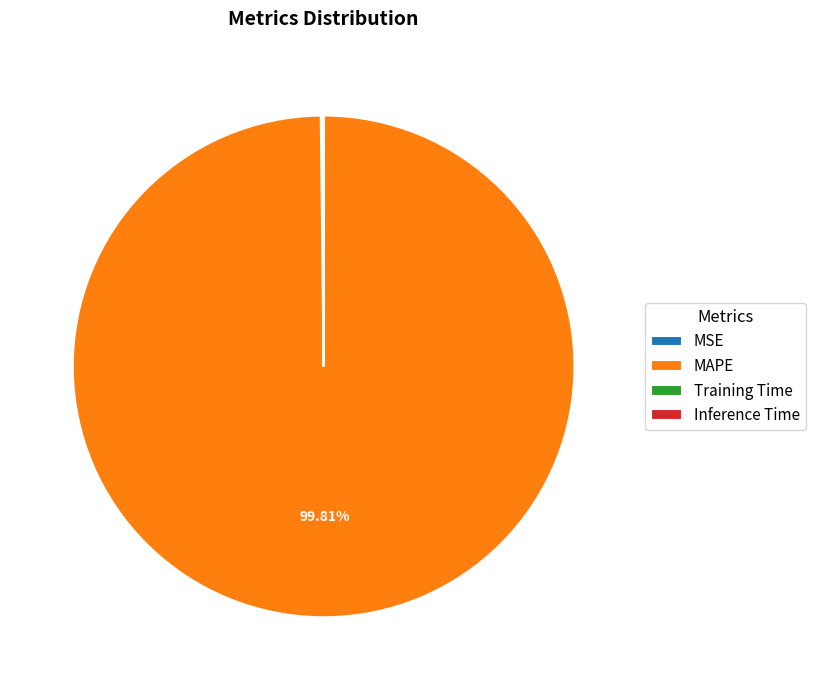

Does any single category account for the majority?

Yes